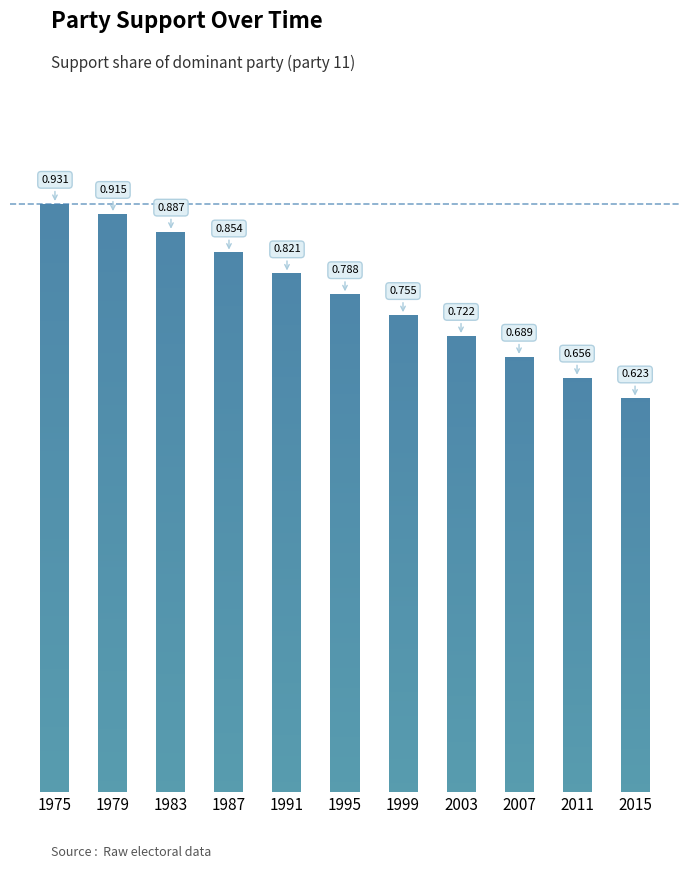

Rank the categories by value from highest to lowest.

1975, 1979, 1983, 1987, 1991, 1995, 1999, 2003, 2007, 2011, 2015